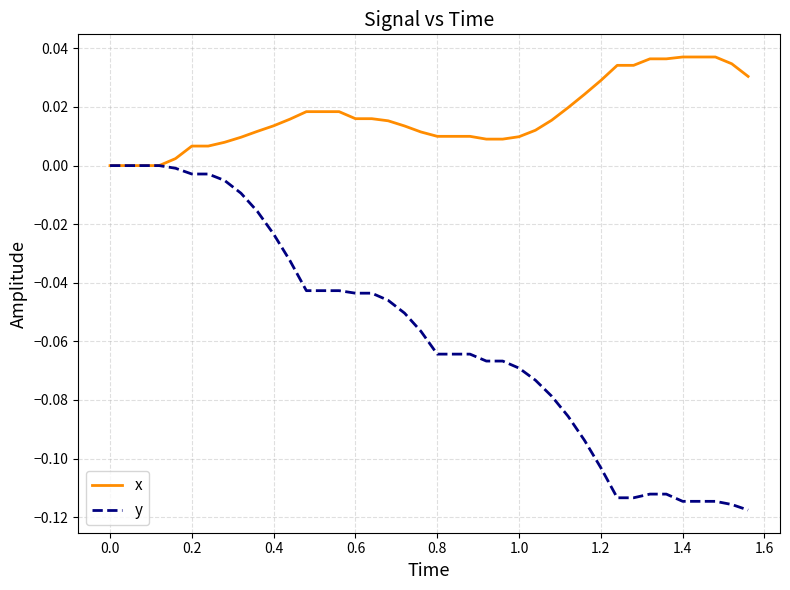

Which series has the largest total across all categories?

x